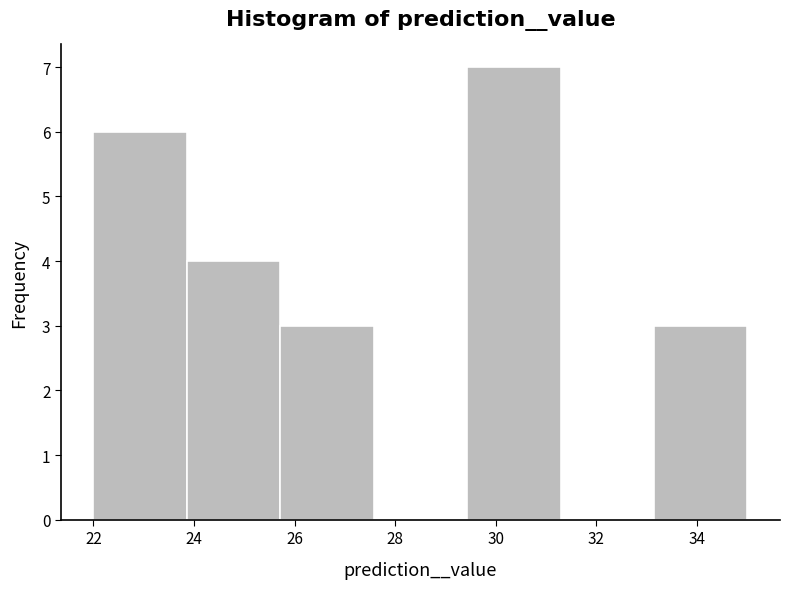

Reading left to right, list every bar in this chart as the range it spans on the x-axis followed by its height. Neither the bar edges nor the heights are printed on the chart, so give them approximately, as read against the axes.

22.0 to 23.8: 6
23.8 to 25.8: 4
25.8 to 27.6: 3
27.6 to 29.4: 0
29.4 to 31.2: 7
31.2 to 33.2: 0
33.2 to 35.0: 3